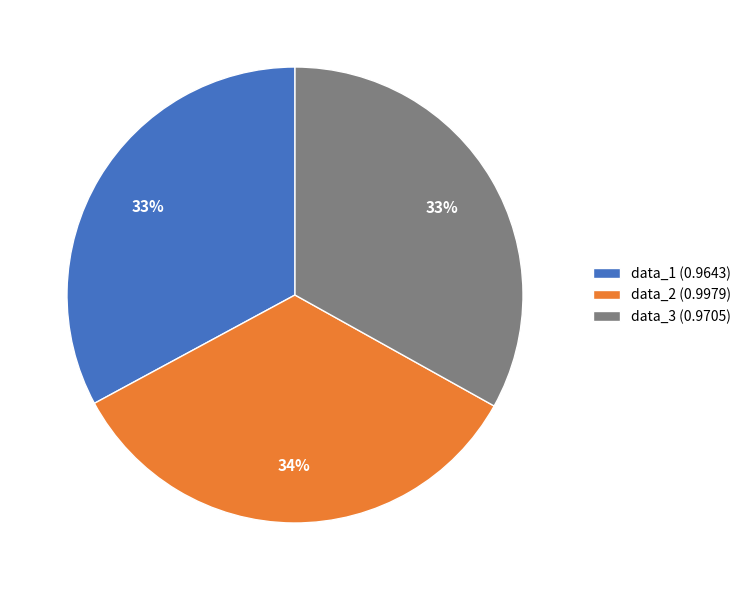

To the nearest percent, what is the average slice percentage?

33%